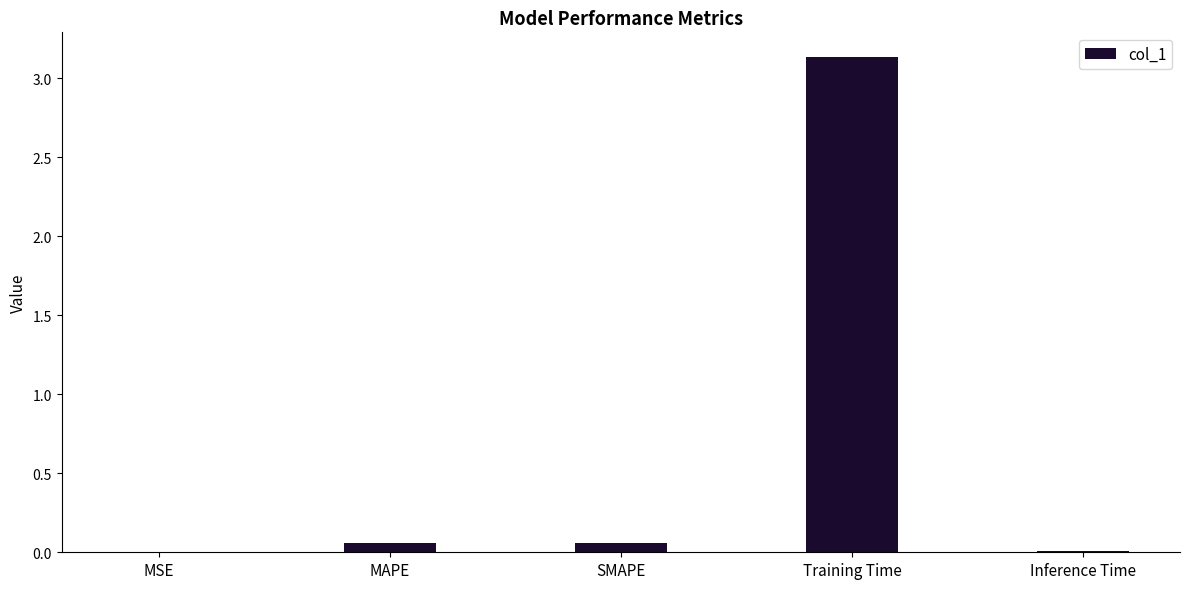

What is the sum of all values?

3.3